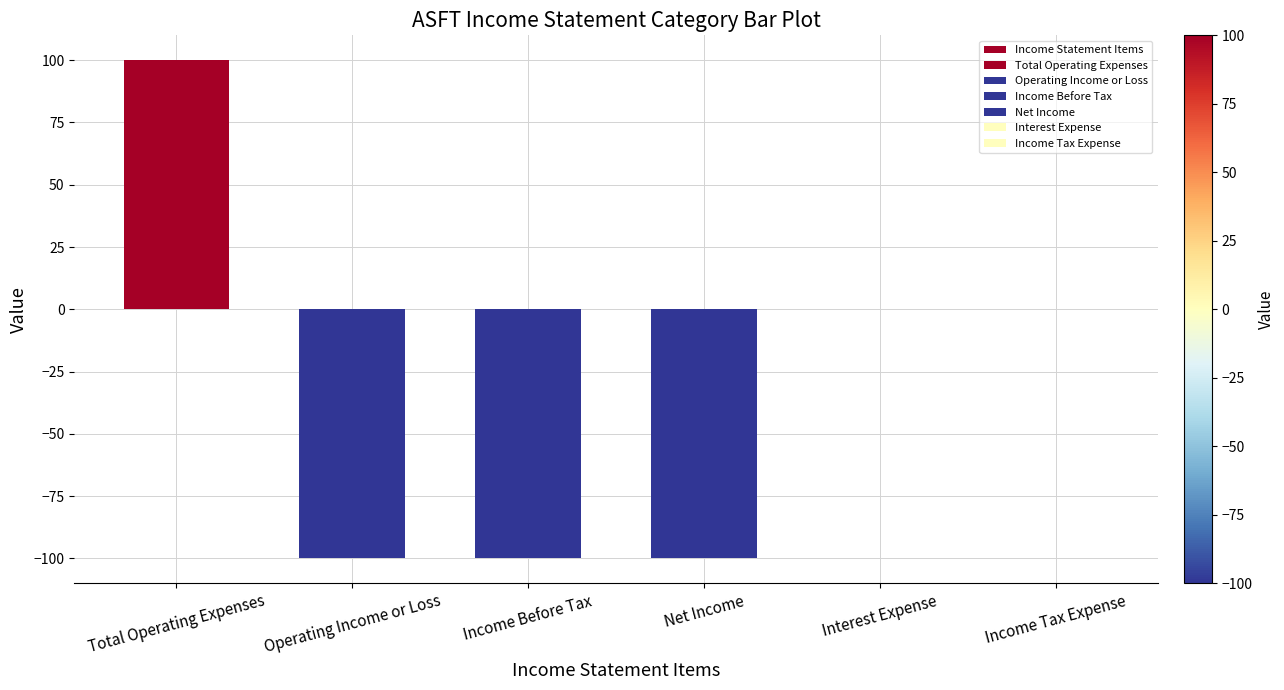

What is the difference between the second highest and second lowest values?

100